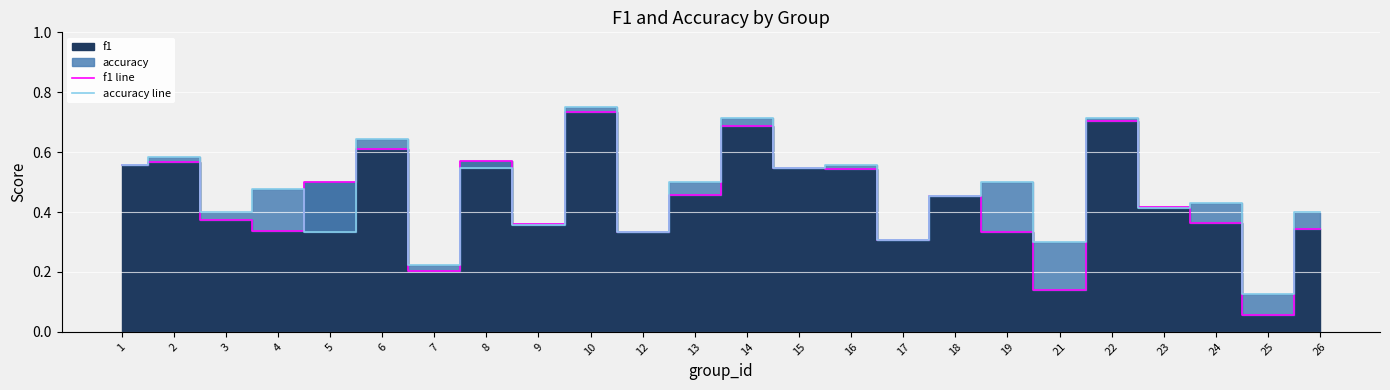

True or false: f1 line has a value of 0.6 at 9.

False